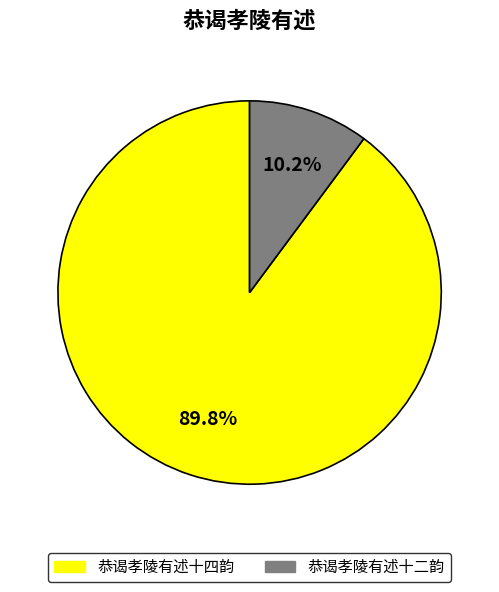

Is it true that 恭谒孝陵有述十二韵 is 21% of the pie?

False